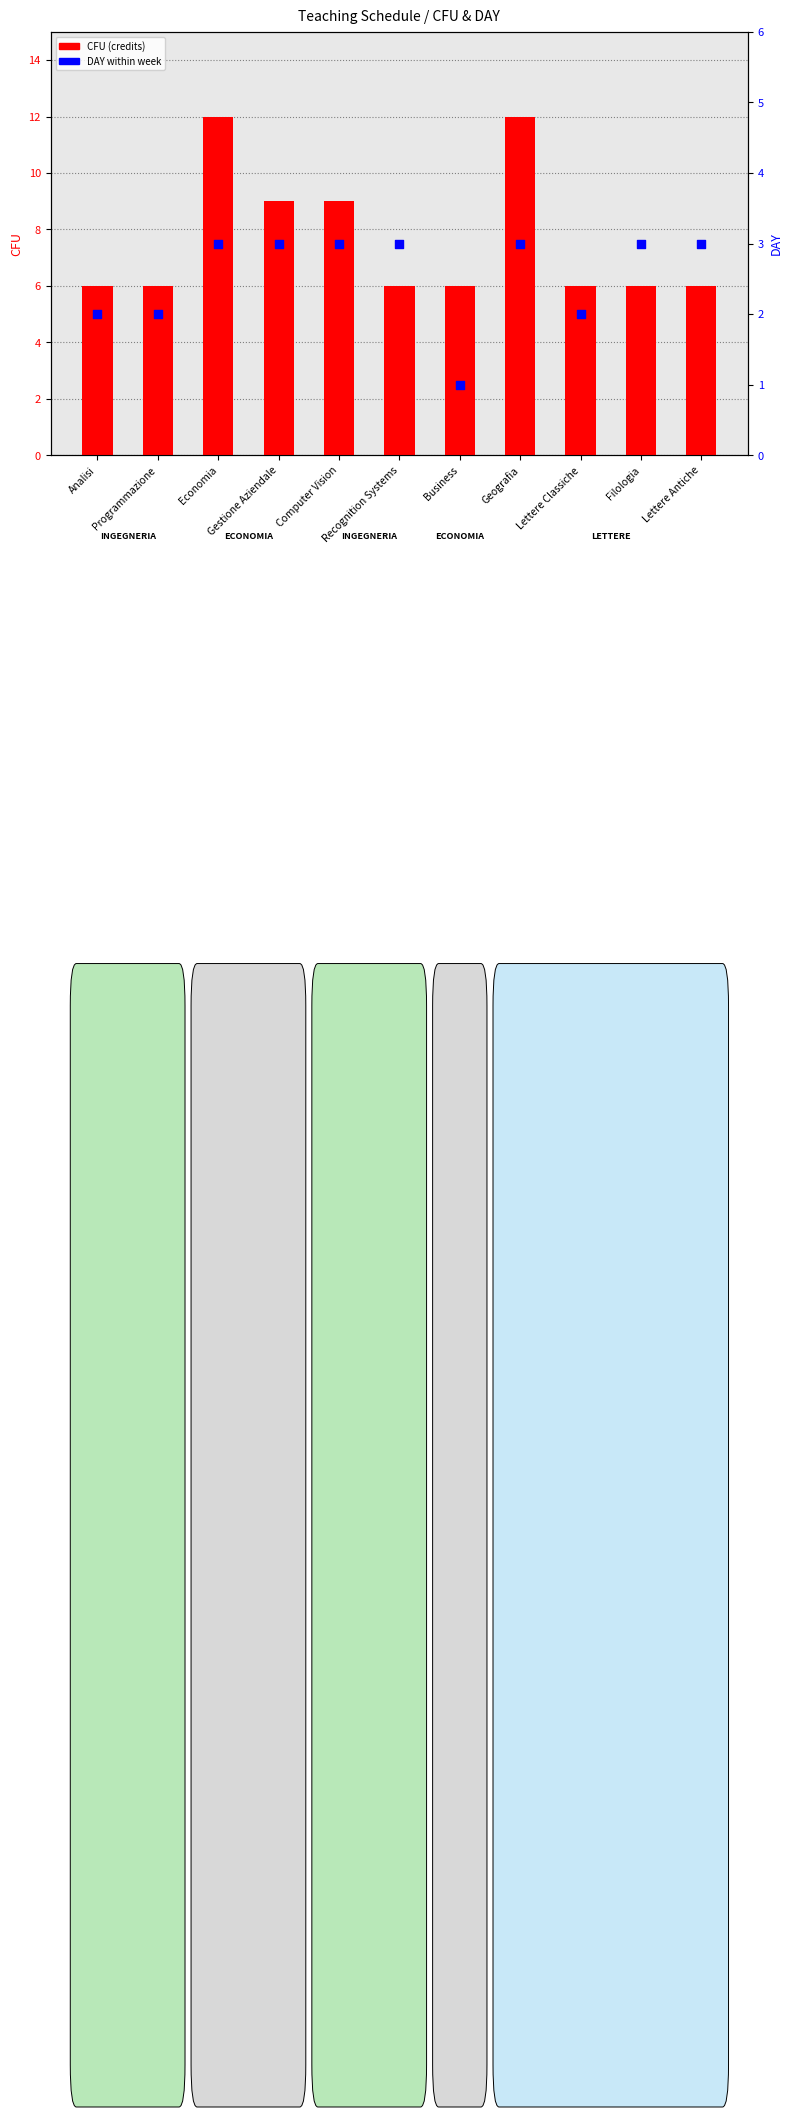

Which series reaches the minimum Y coordinate?

DAY within week